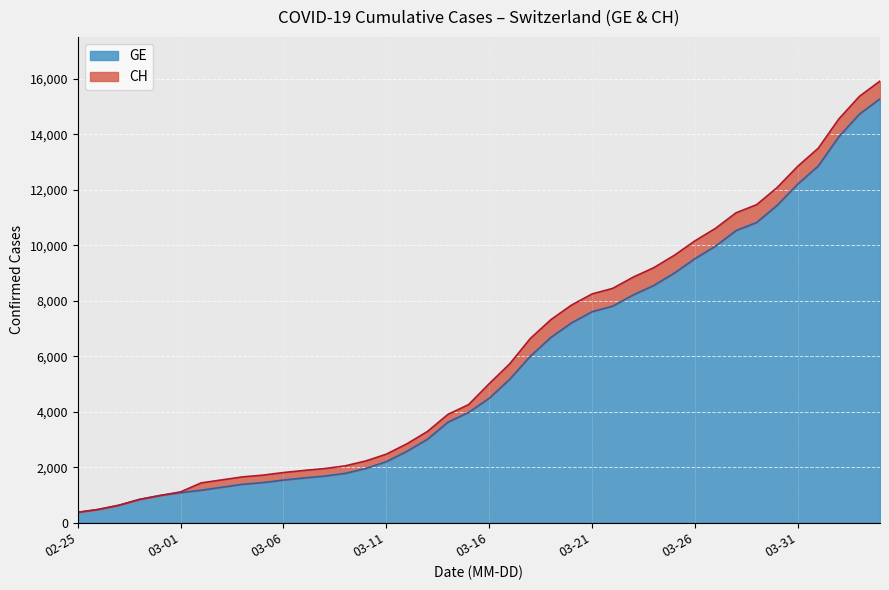

List the series in order of their peak value, highest first.

CH, GE